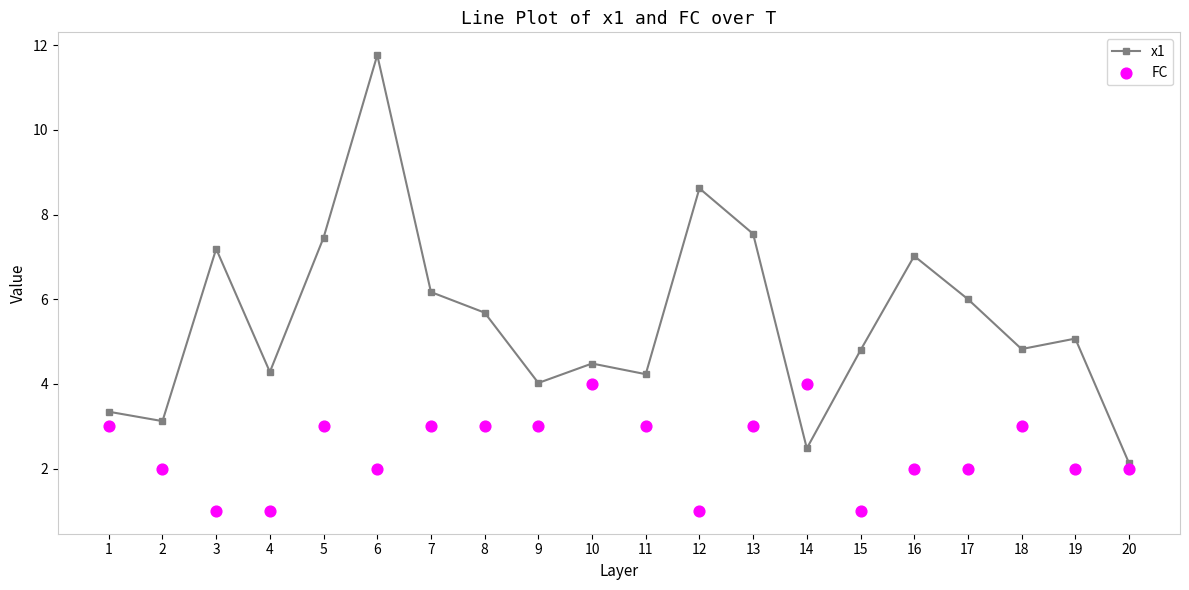

Which series has the widest spread of Y values?

x1